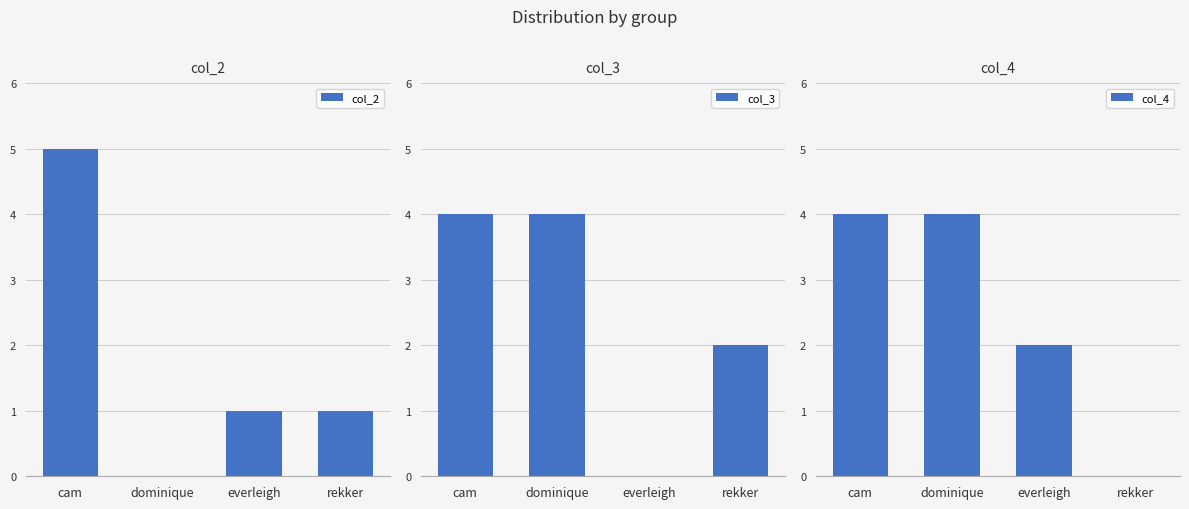

At which label is col_4 closest to 2?

everleigh